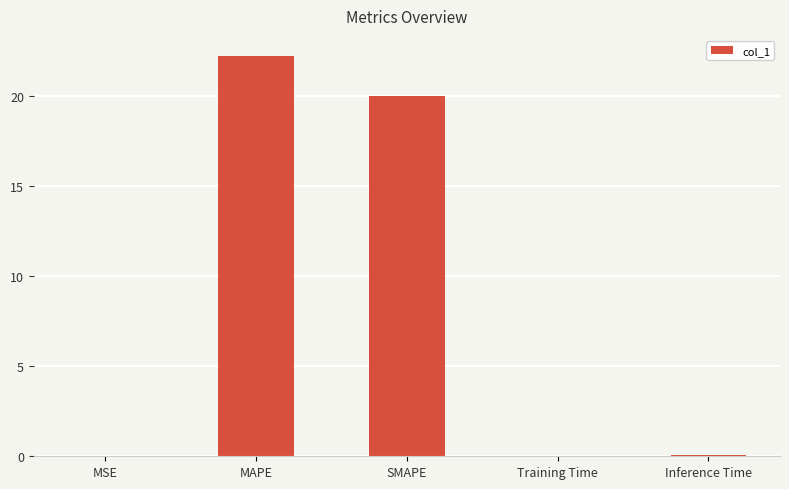

Which label corresponds to the largest value in the chart?

MAPE